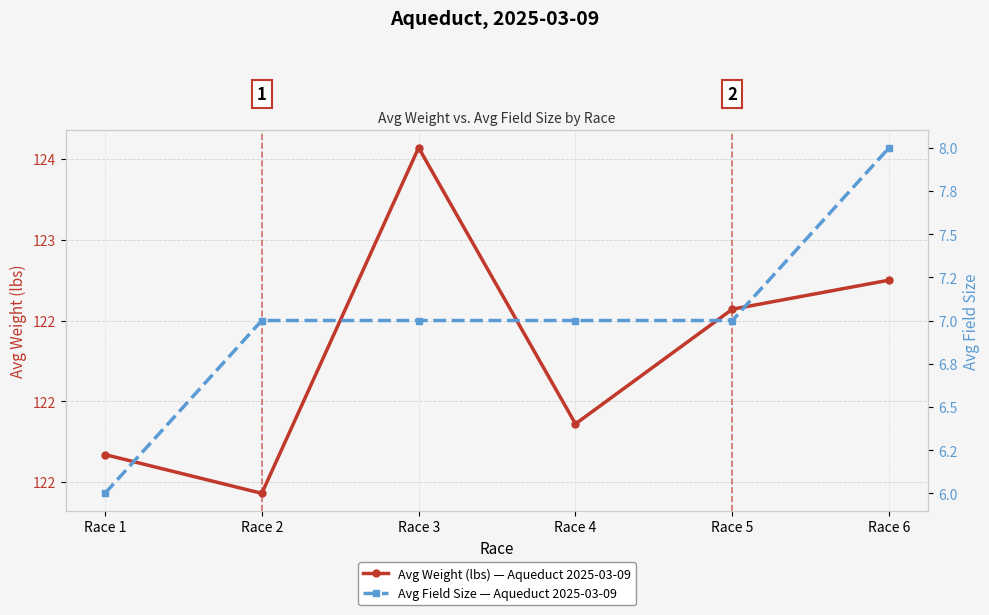

List the labels in order of Avg Weight (lbs) — Aqueduct 2025-03-09 value, smallest first.

Race 2, Race 1, Race 4, Race 5, Race 6, Race 3